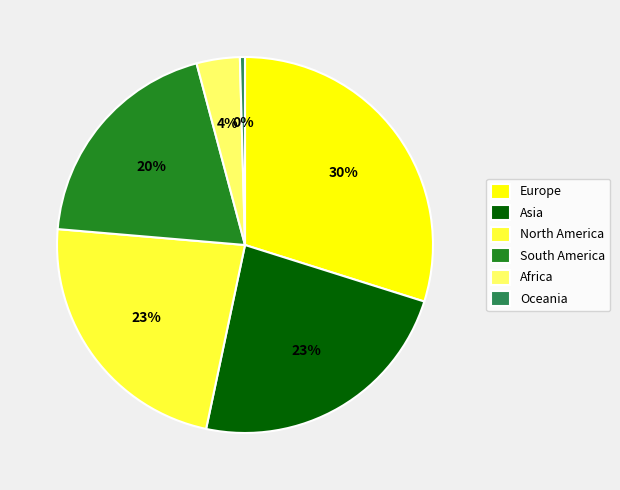

Is it true that Africa is 4% of the pie?

True